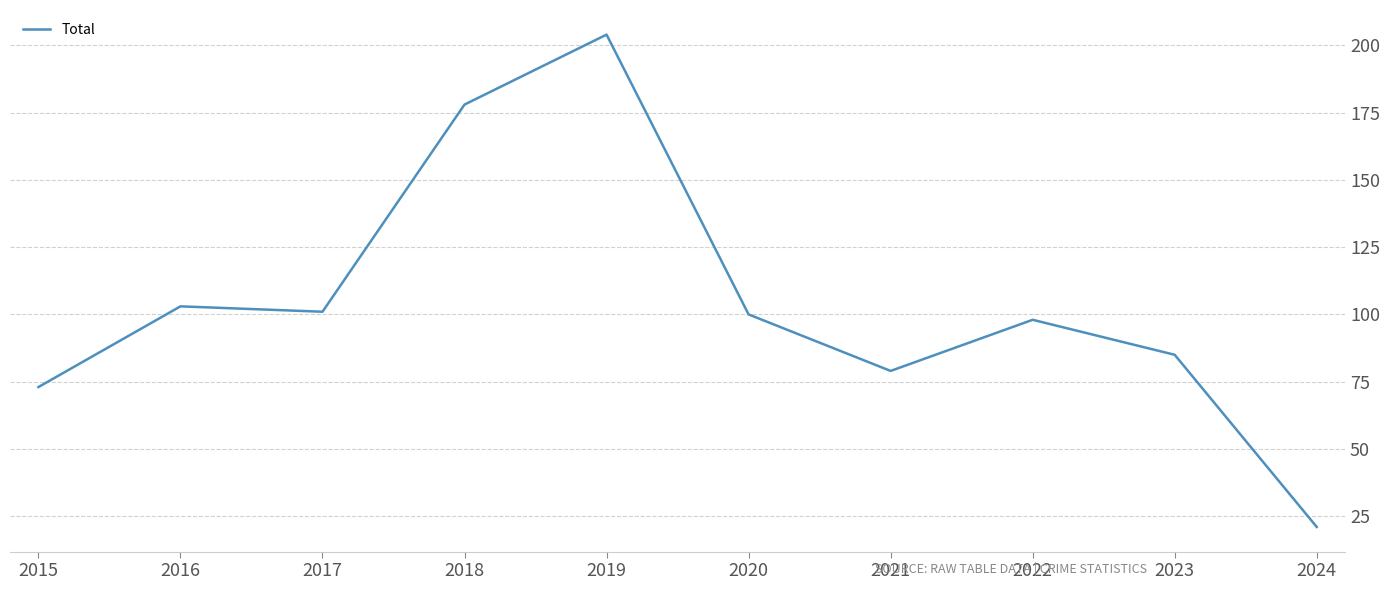

What is the maximum value shown in the chart?

204